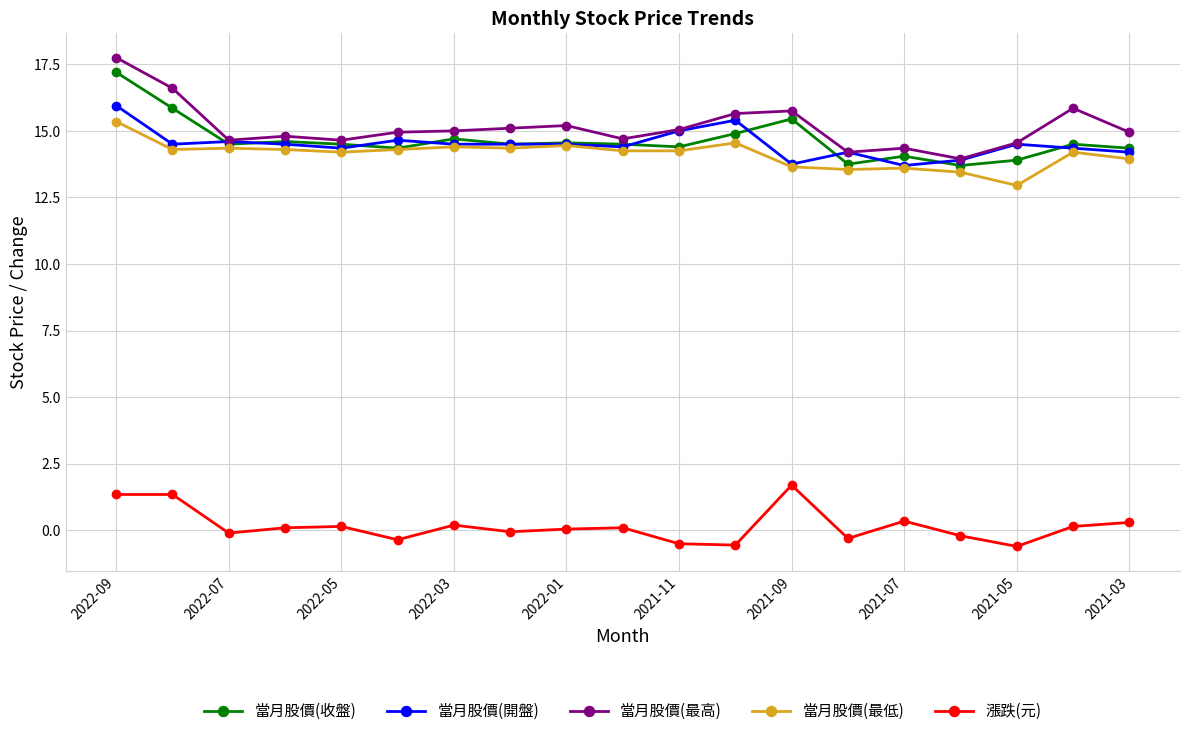

What is the greatest value displayed?

17.8